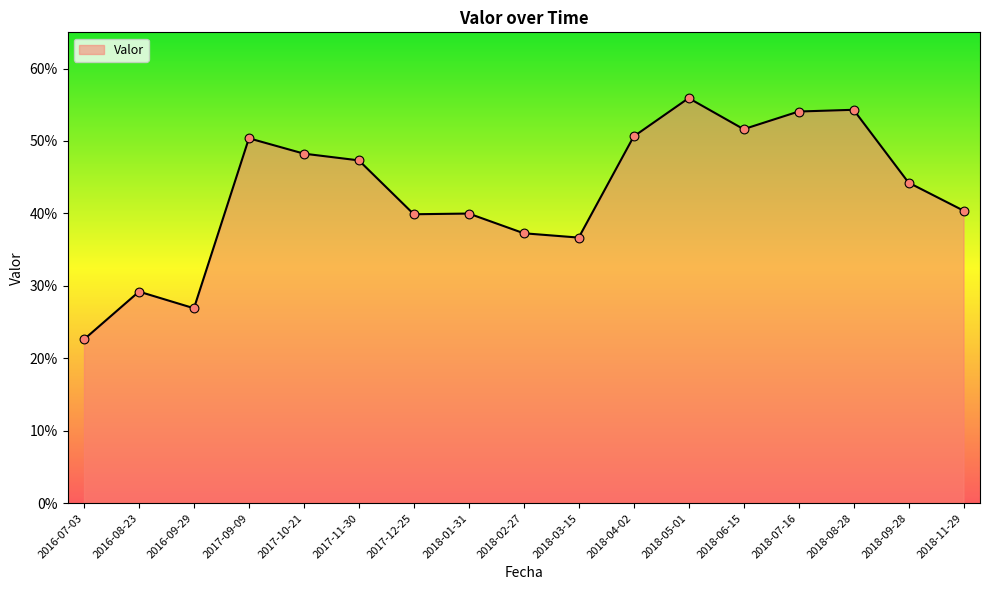

Between 2018-09-28 and 2018-01-31, which is larger?

2018-09-28